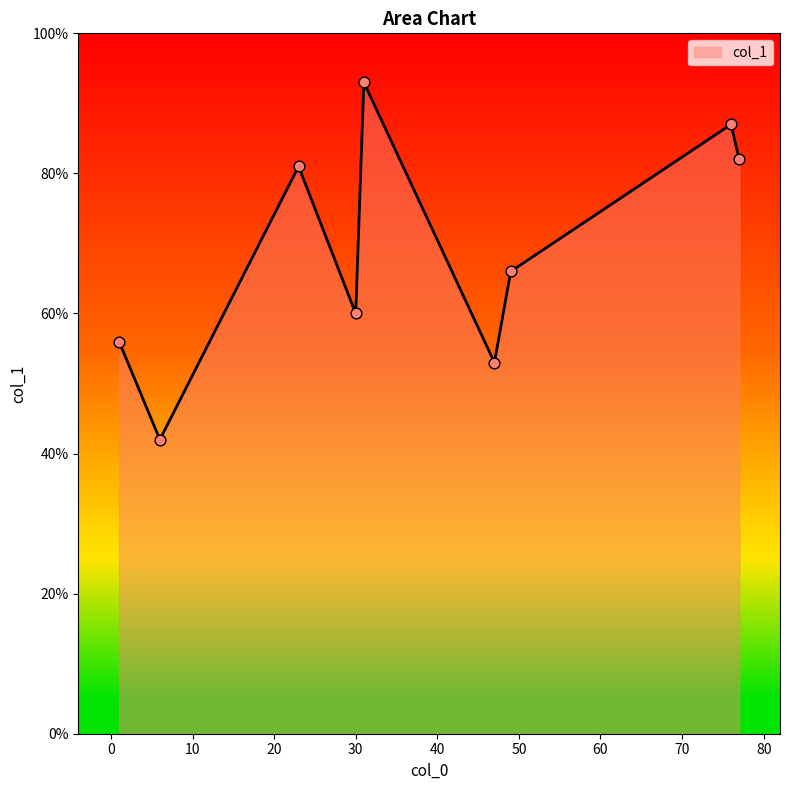

What is the smallest value displayed?

42